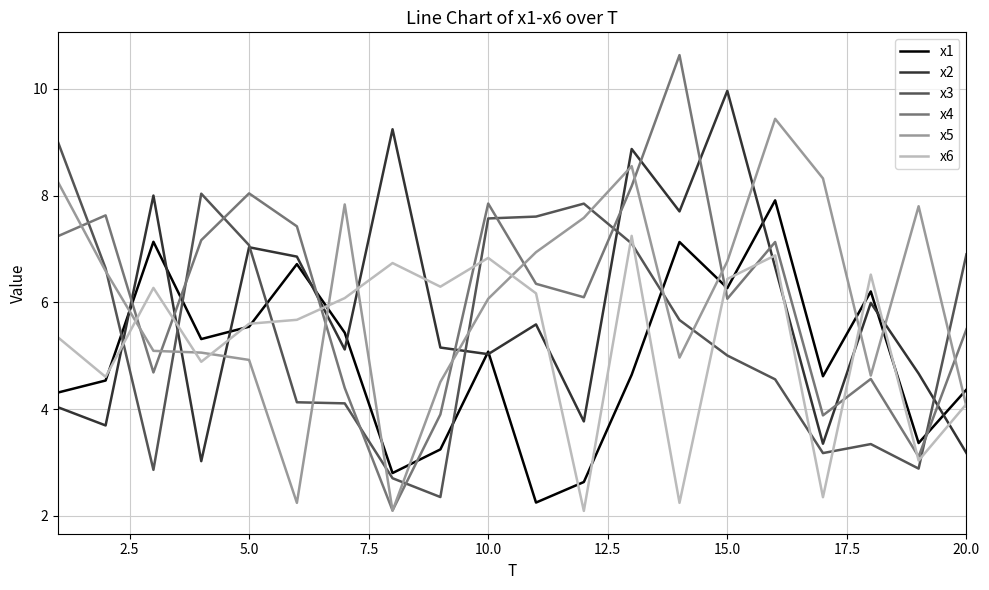

How many times do x6 and x4 cross each other?

8